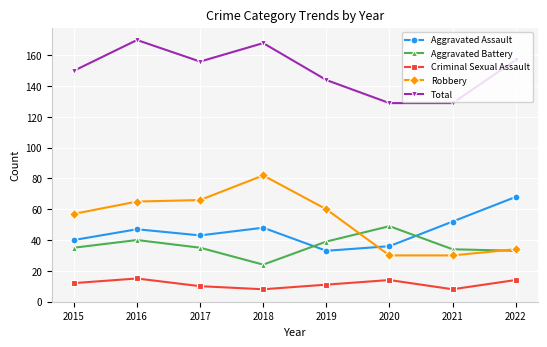

What is the difference between the Criminal Sexual Assault values at 2022 and 2021?

6